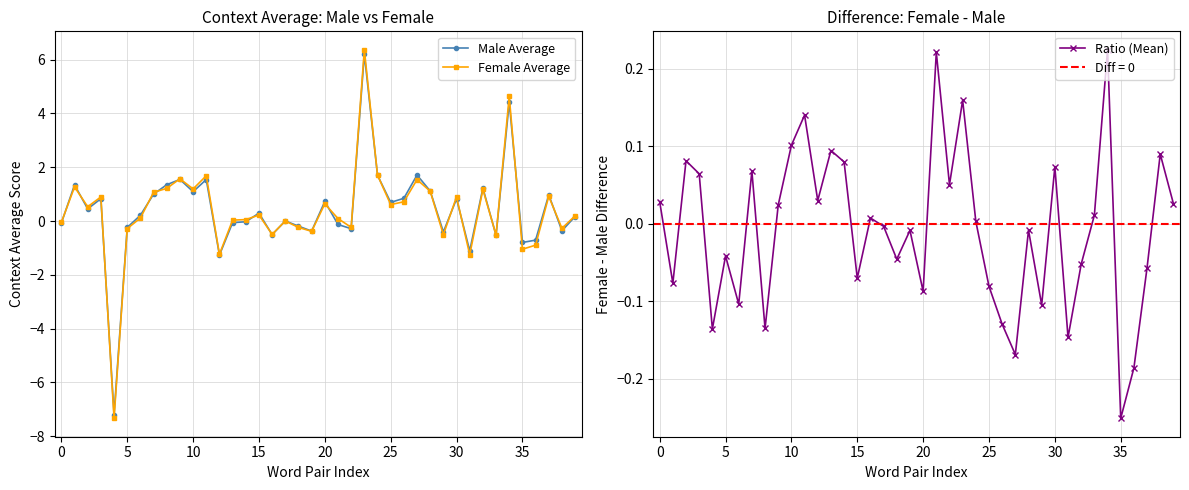

True or false: Female Average has more than 2 points higher than both neighbors.

True